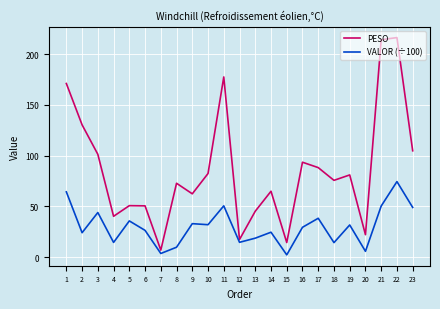

What is the greatest value displayed?

216.3